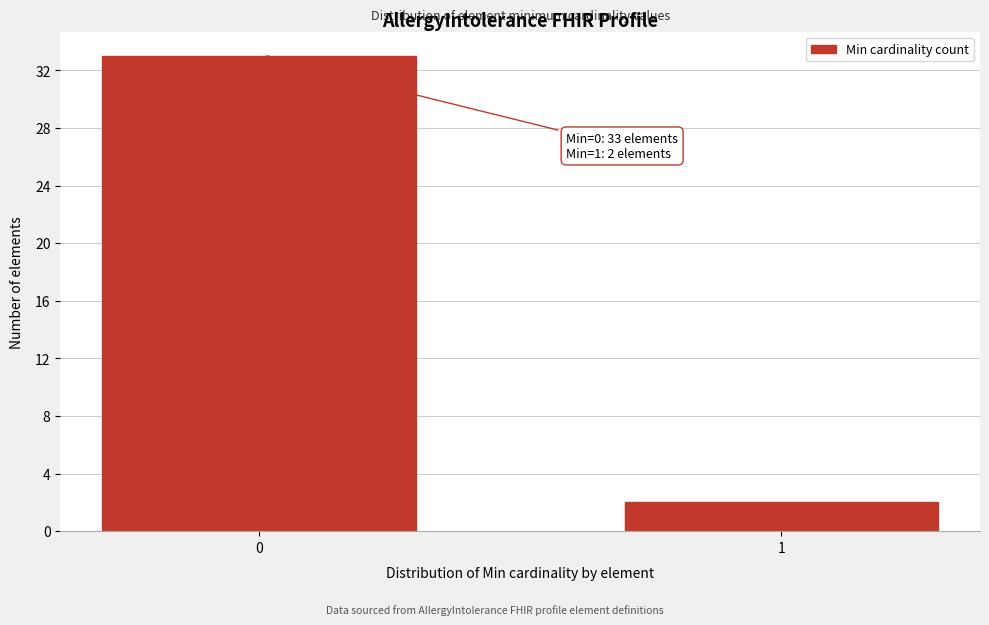

Reading left to right, what are all the values shown in this chart?

33	2